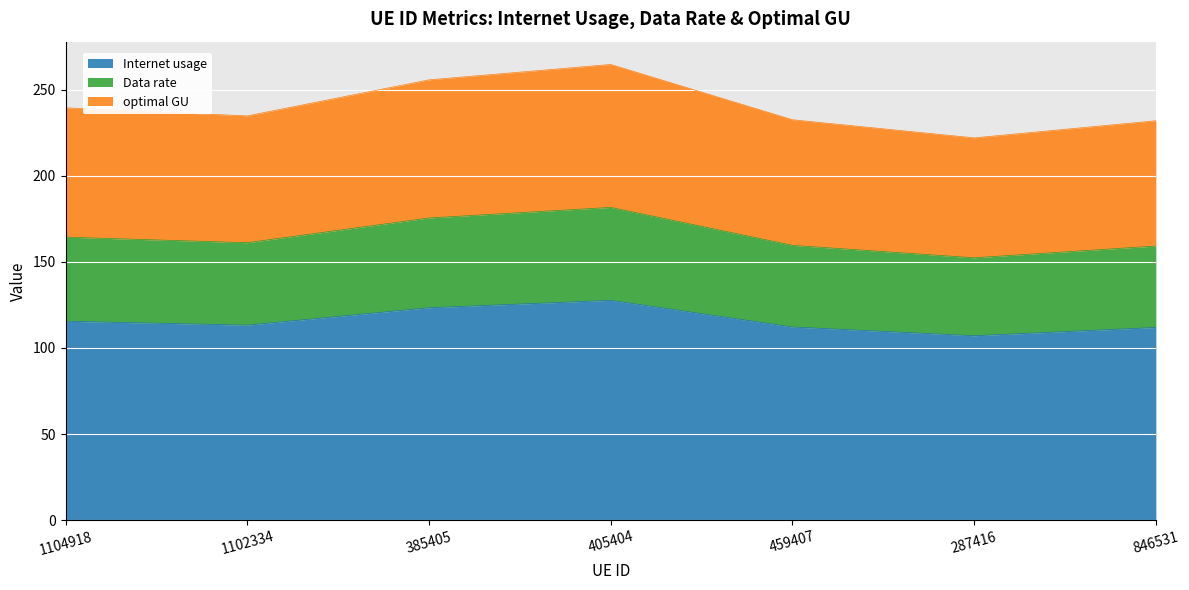

What is the label of the 2nd point from the right?

287416